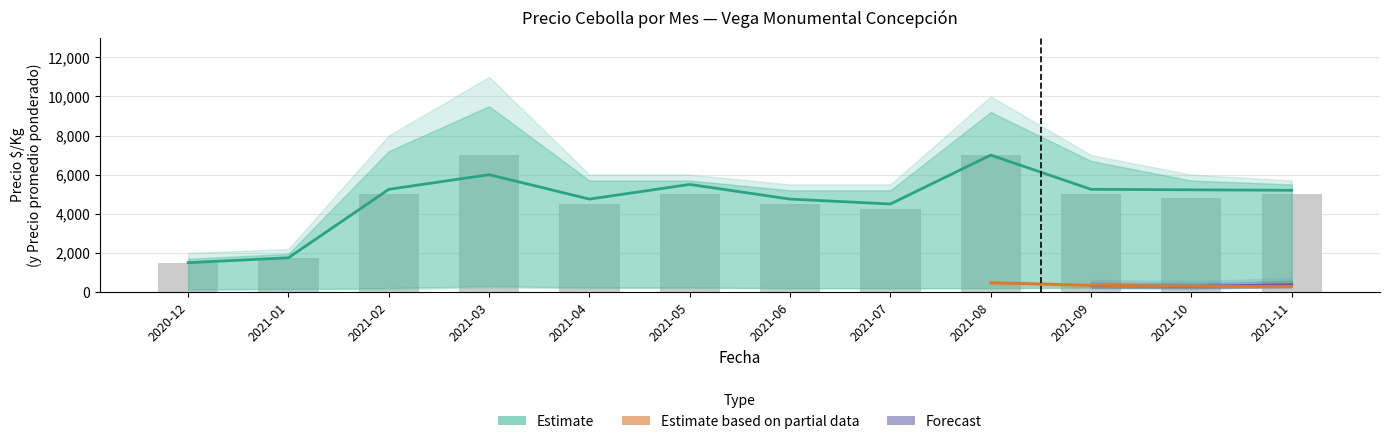

Which category has the highest value in the Precio maximo series?

2021-03